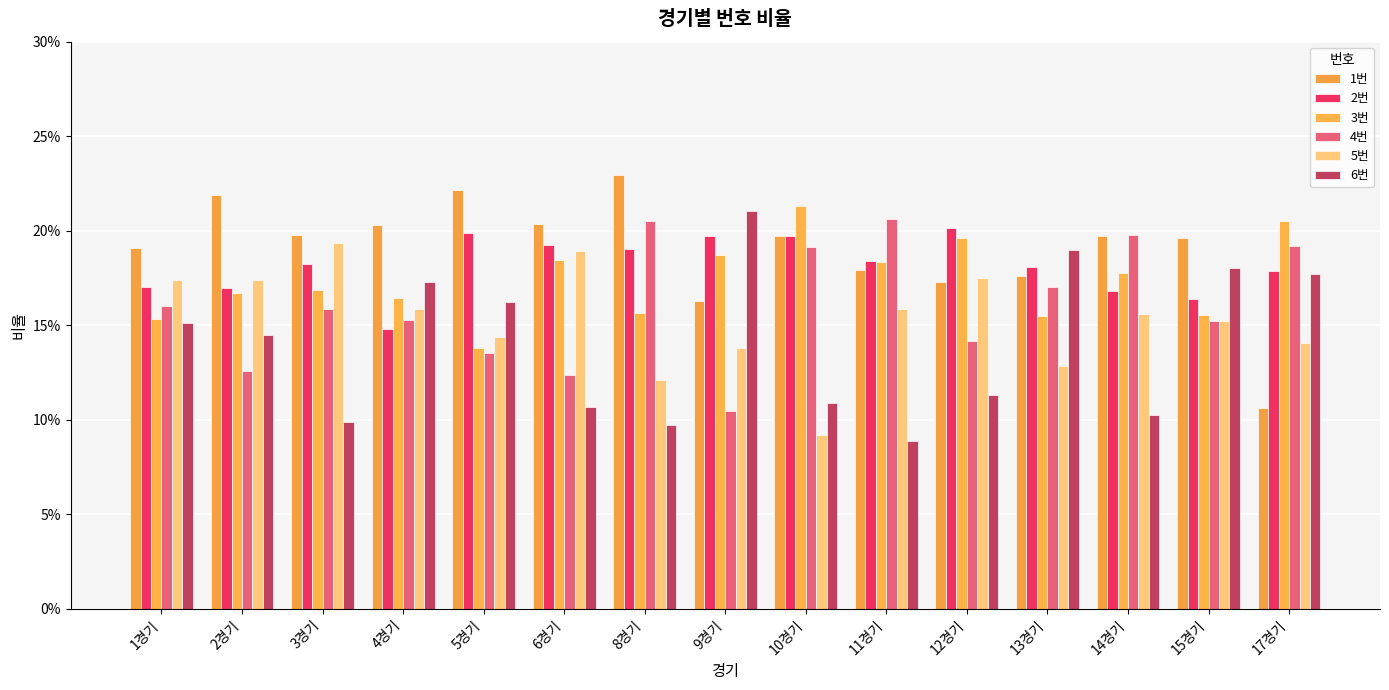

Which series has the largest range (max minus min)?

1번